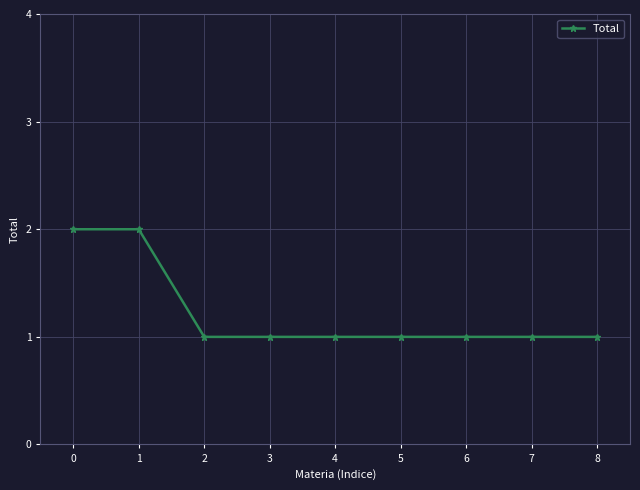

Reading left to right, what are all the values shown in this chart?

0=2	1=2	2=1	3=1	4=1	5=1	6=1	7=1	8=1